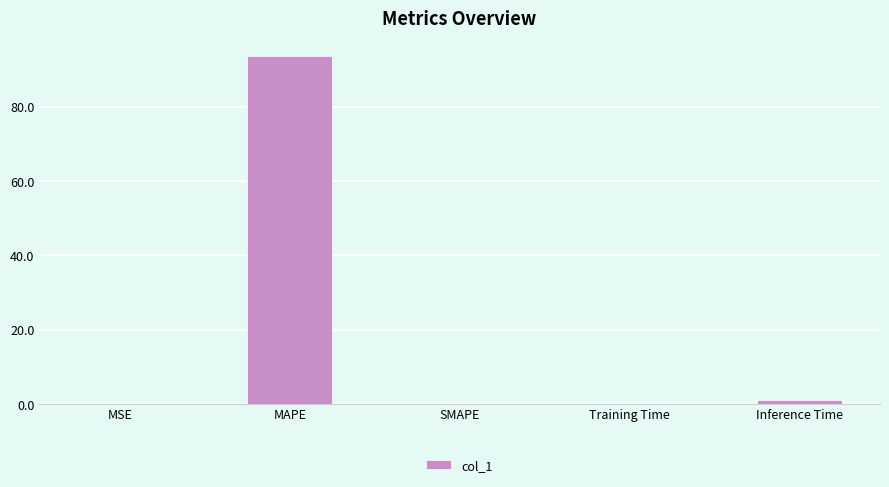

Are the bars grouped side by side (vs. stacked)?

No